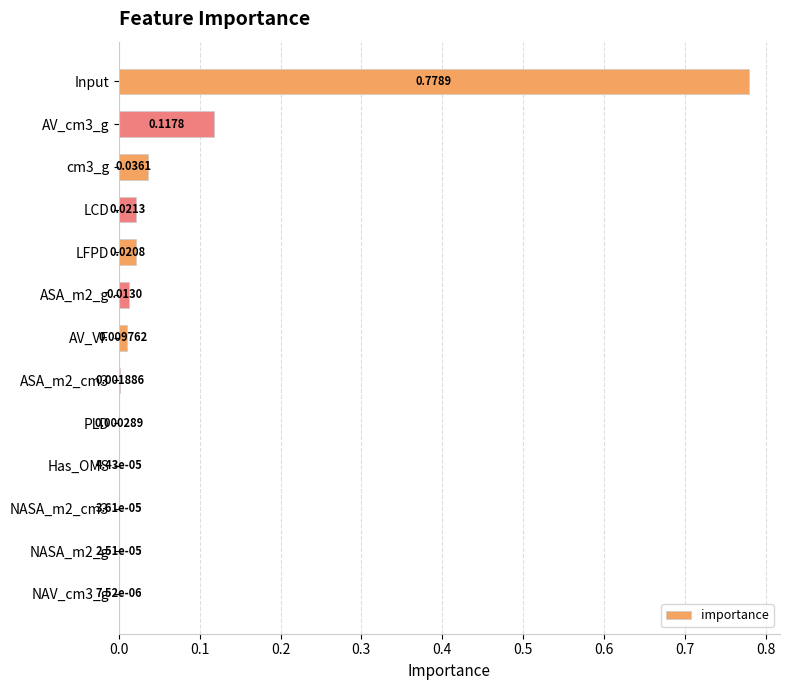

Which has a higher value, LFPD or NAV_cm3_g?

LFPD